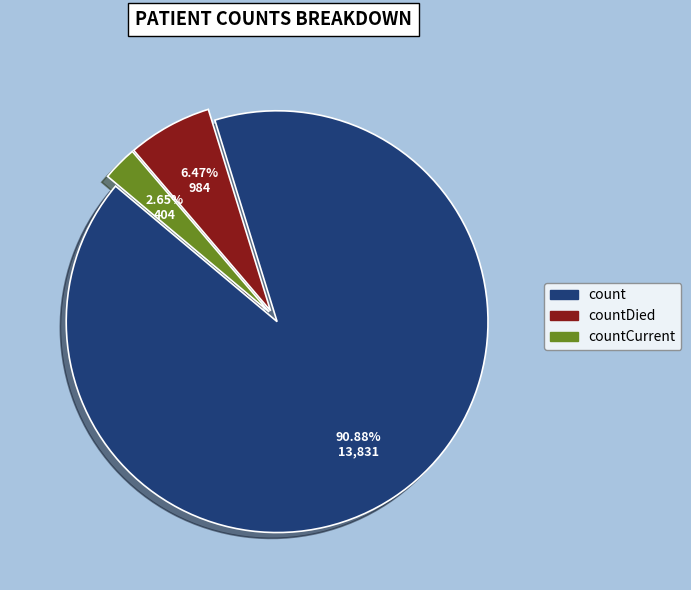

Does any single category account for the majority?

Yes